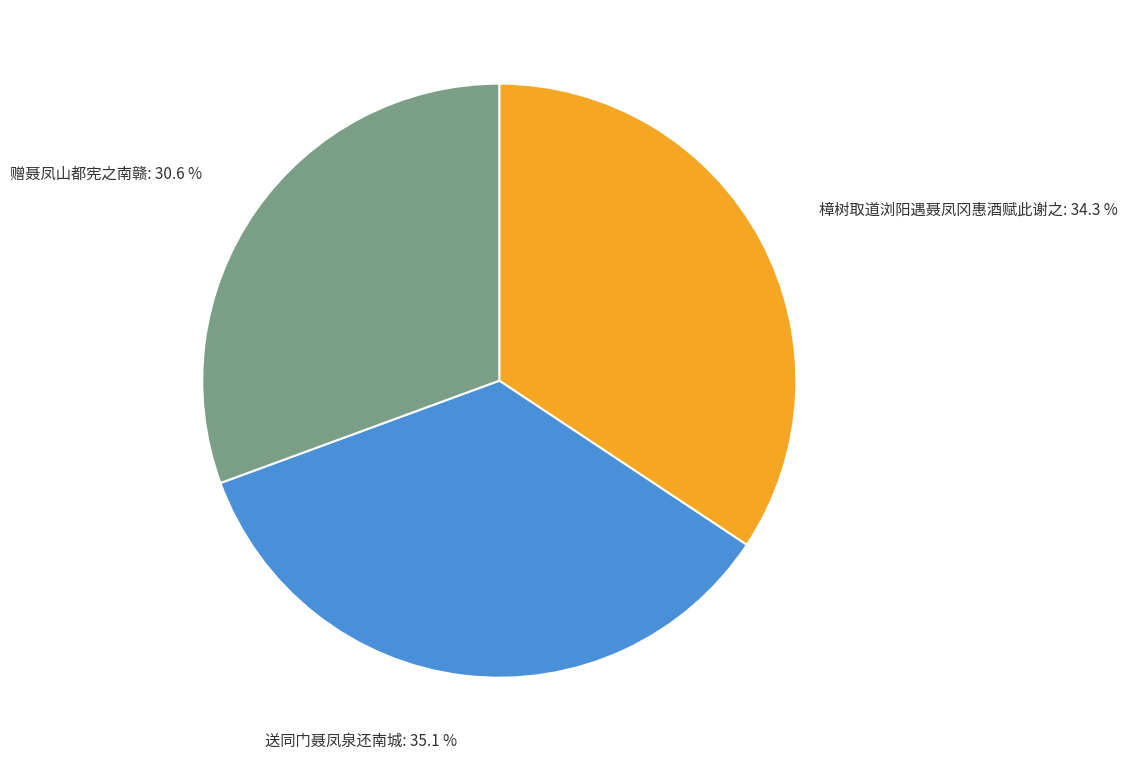

Which slice is the smallest?

赠聂凤山都宪之南赣